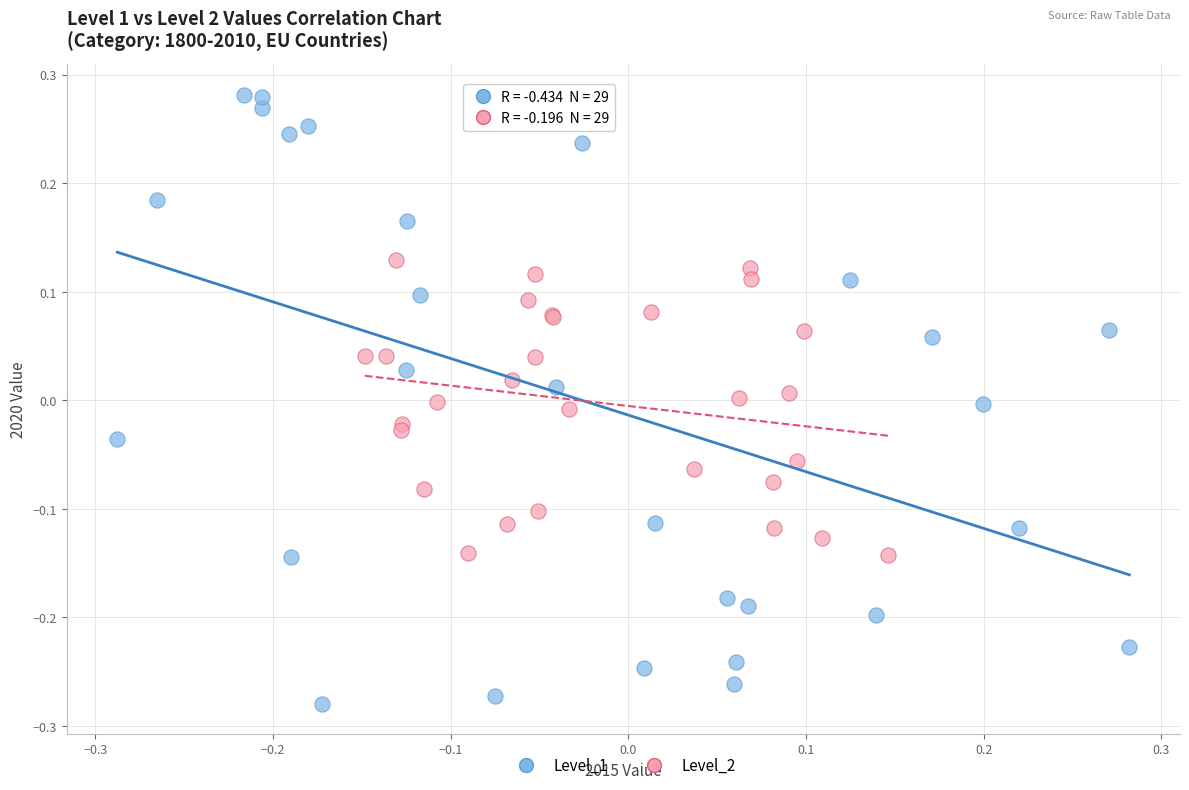

Which series reaches the minimum Y coordinate?

Level_1